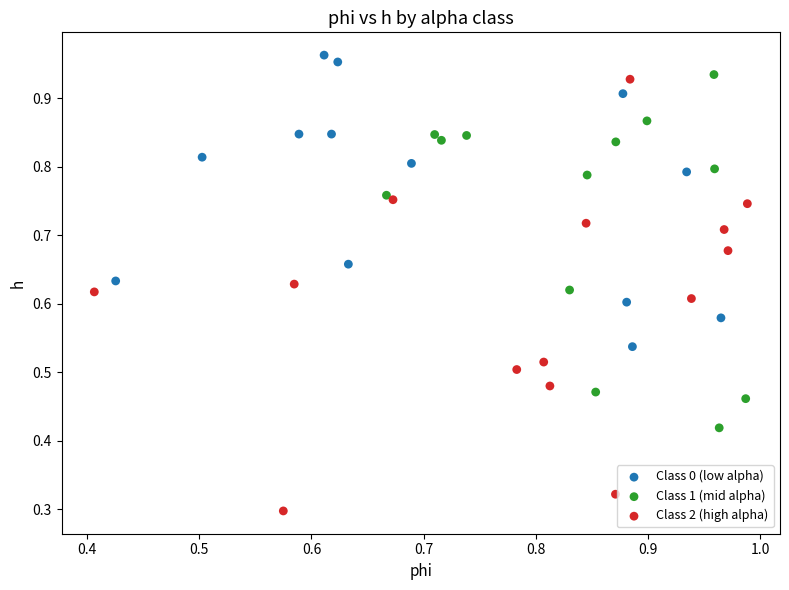

Which series has the largest Y range (max minus min)?

Class 2 (high alpha)